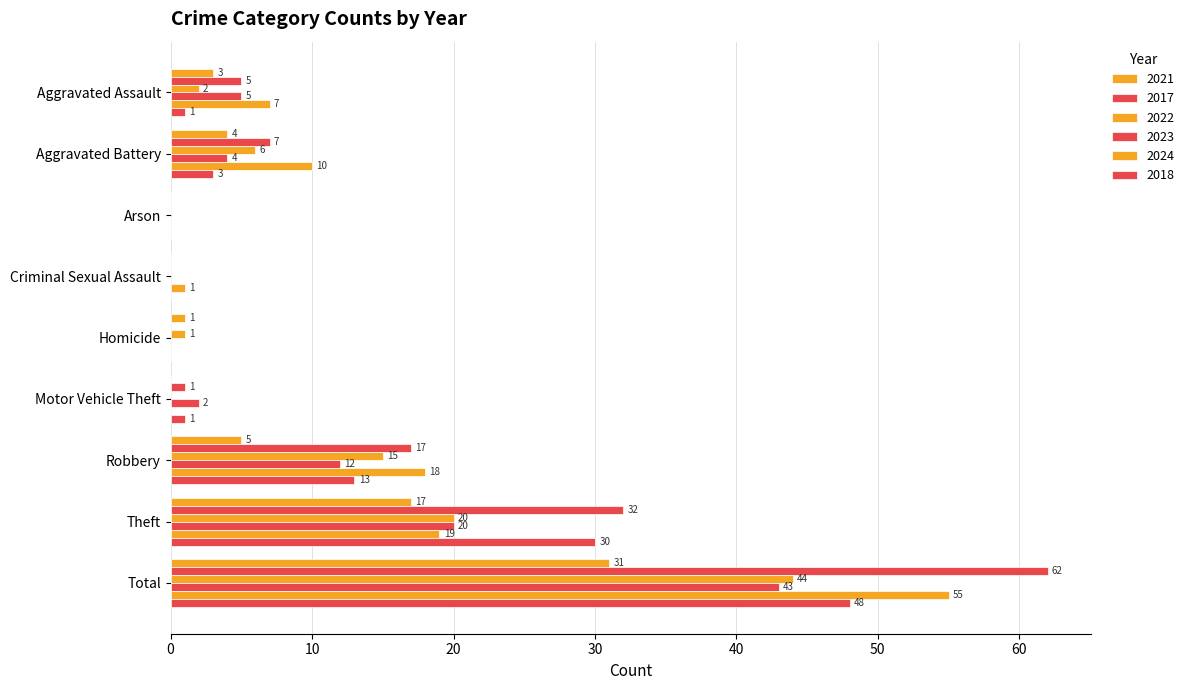

Count the number of categories in the chart.

9